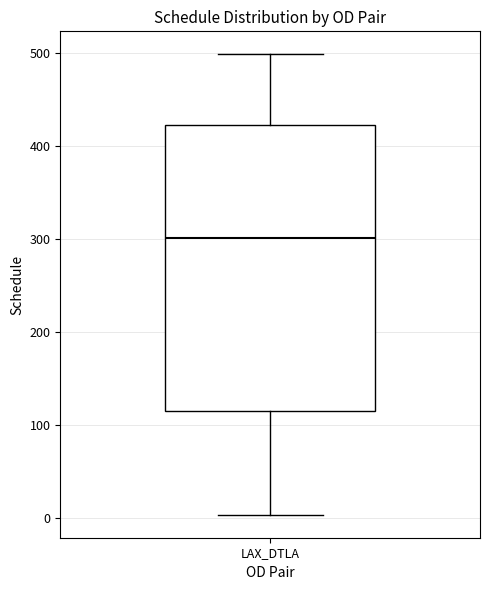

Transcribe this box plot: give where the median line is, the range the box spans, and where the two whiskers end, as read against the y-axis. The values are not printed on the chart, so give them approximately, as read against the axis.

median 300, box 120 to 420, whiskers 0 to 500